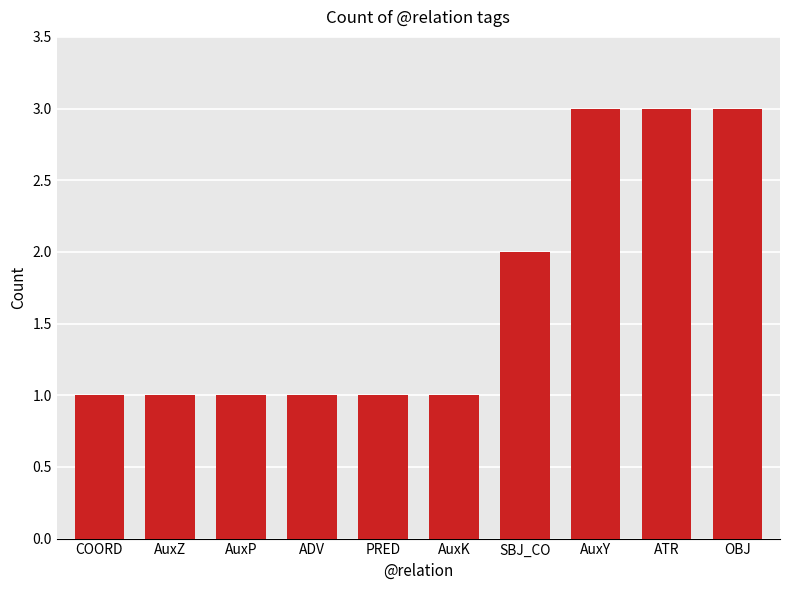

How many bars are there in total?

10